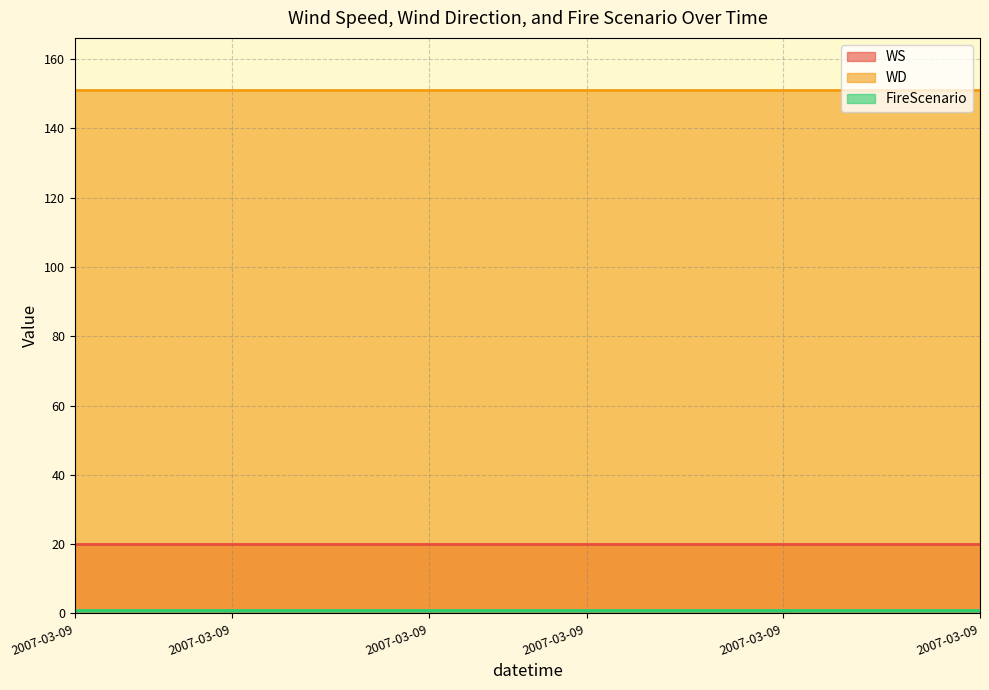

What is the average value of the FireScenario series?

1